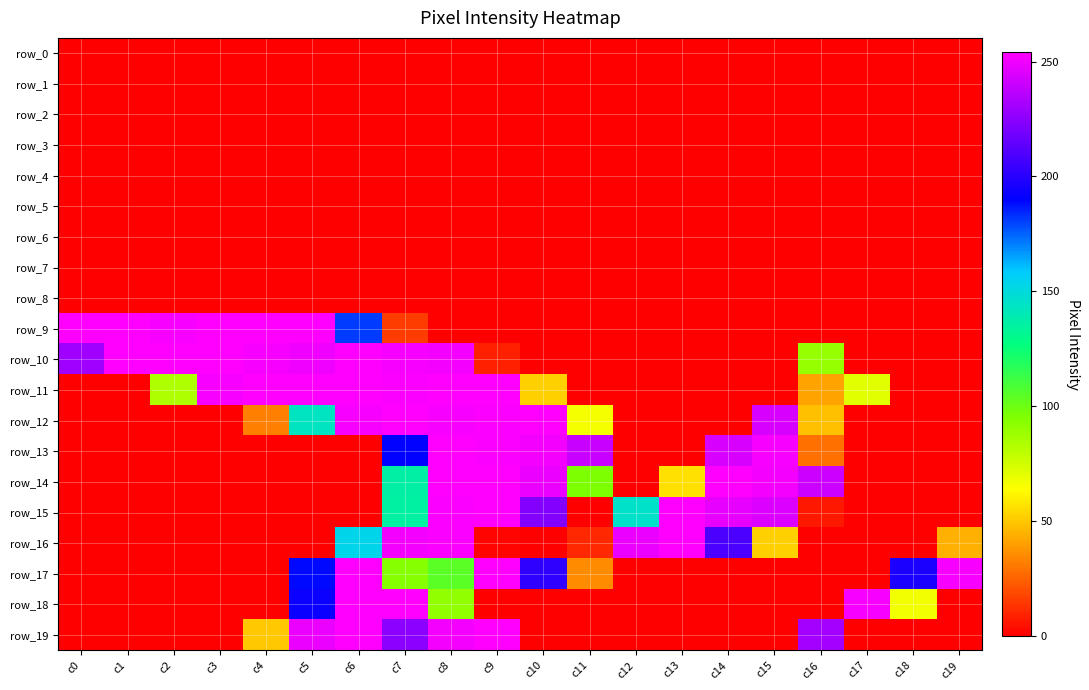

At which category does the chart reach its minimum across all series?

c0